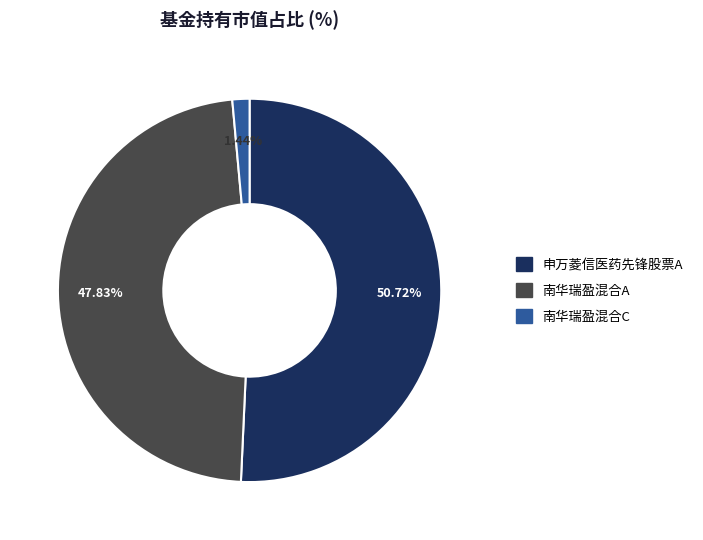

Is there any slice that represents more than half of the pie?

Yes